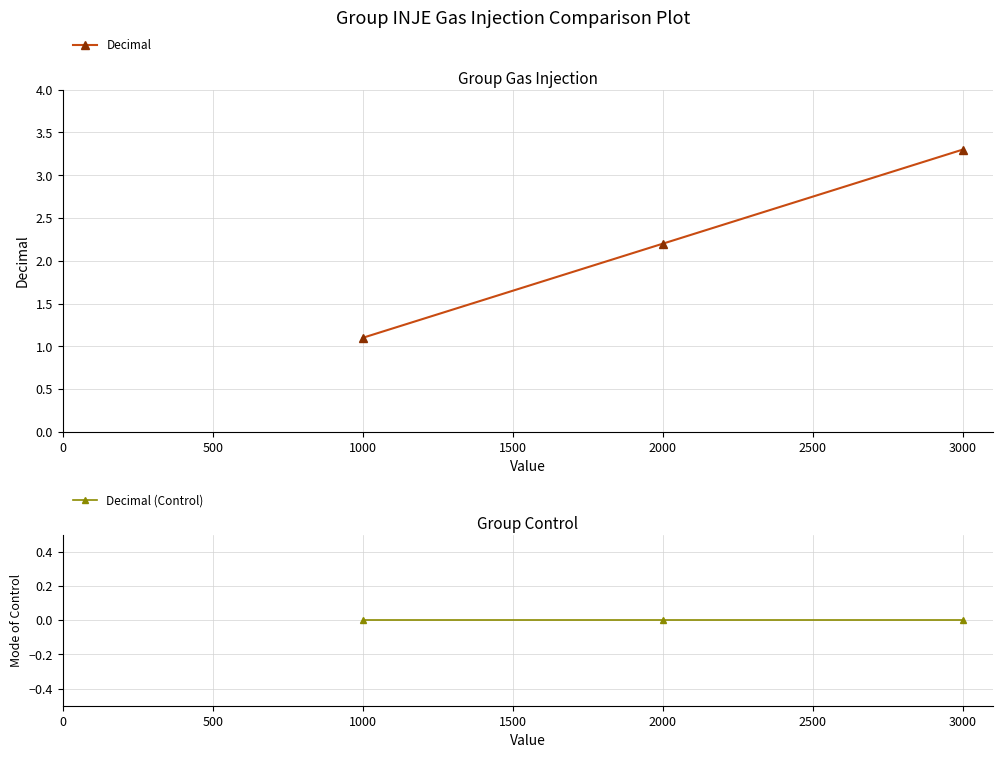

The value of Decimal at 1000 is 1.1. True or false?

True